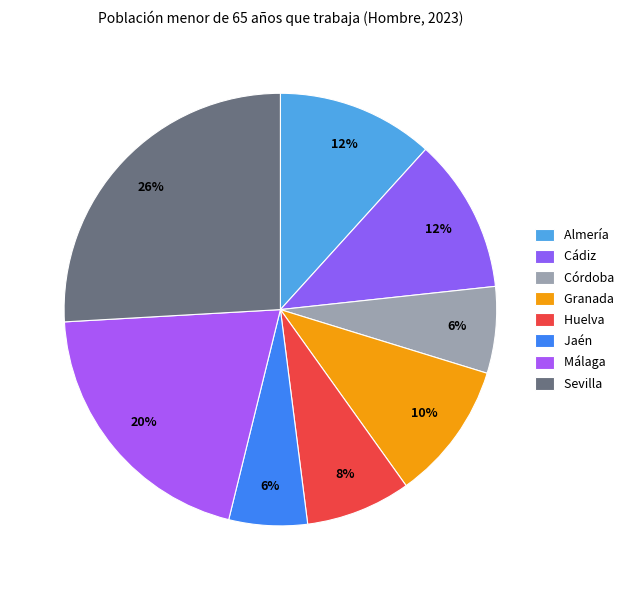

To the nearest percent, what portion does Granada represent?

10%